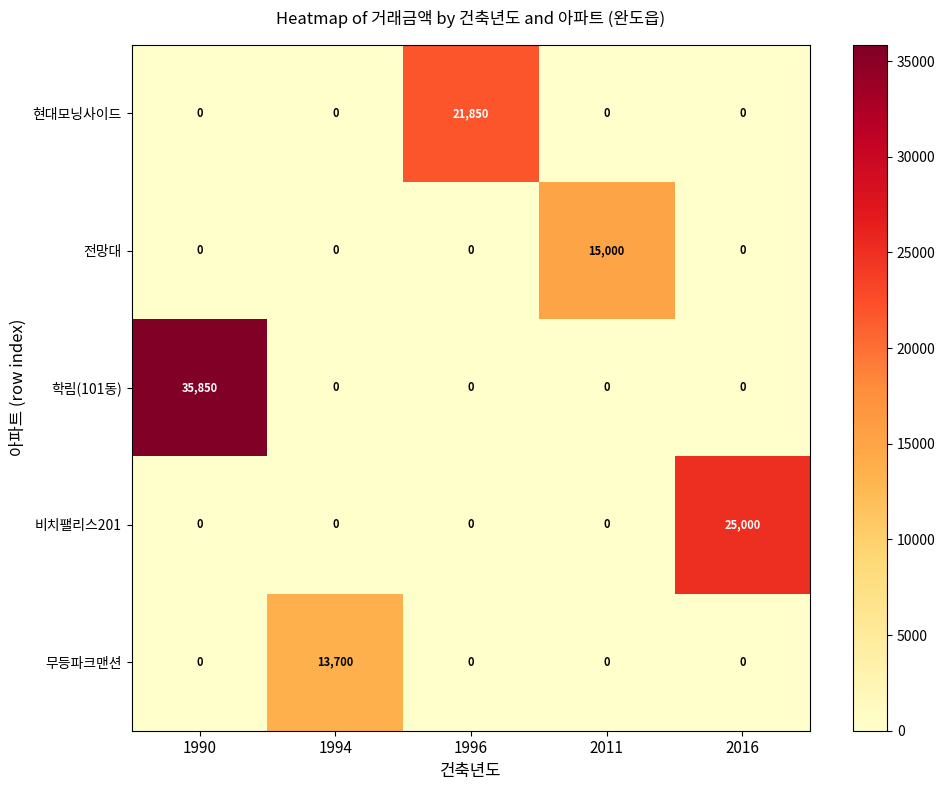

At which category is the sum across all series the highest?

1990